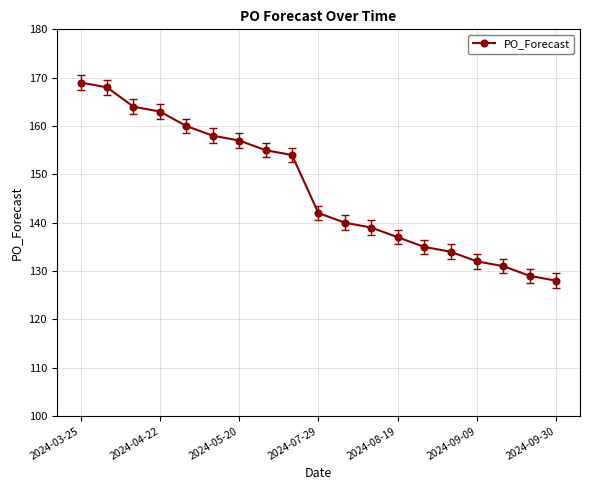

What is the smallest value displayed?

128